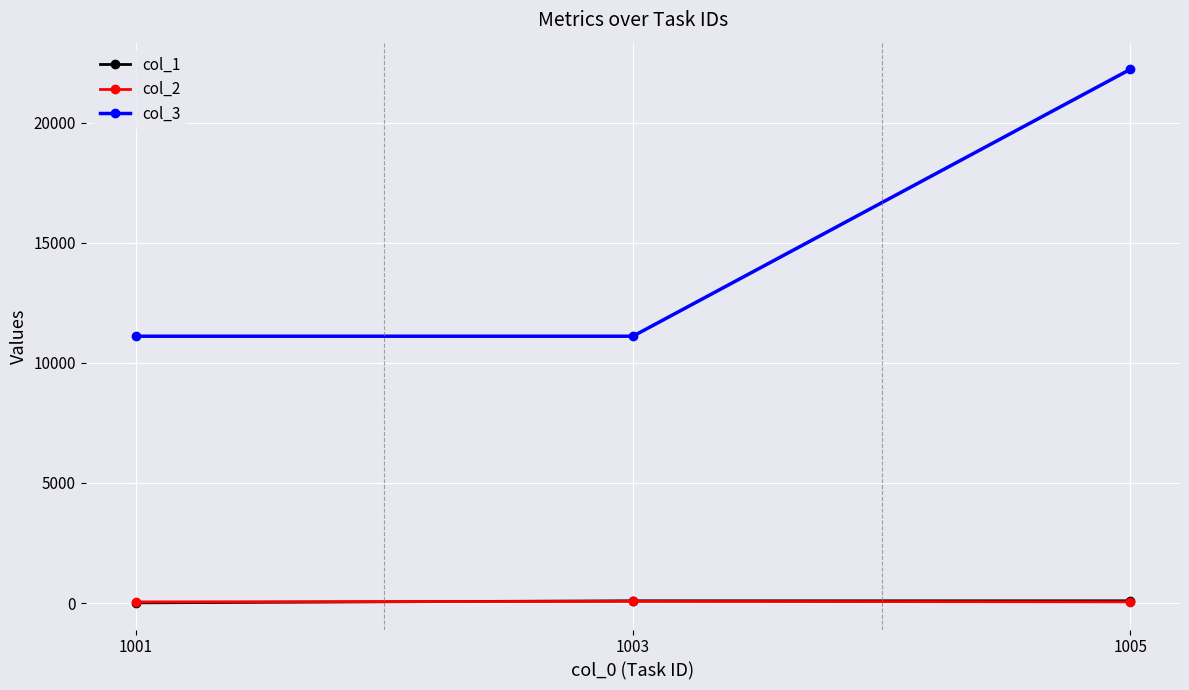

What is the value of the col_2 point at the 2nd from the left?

70